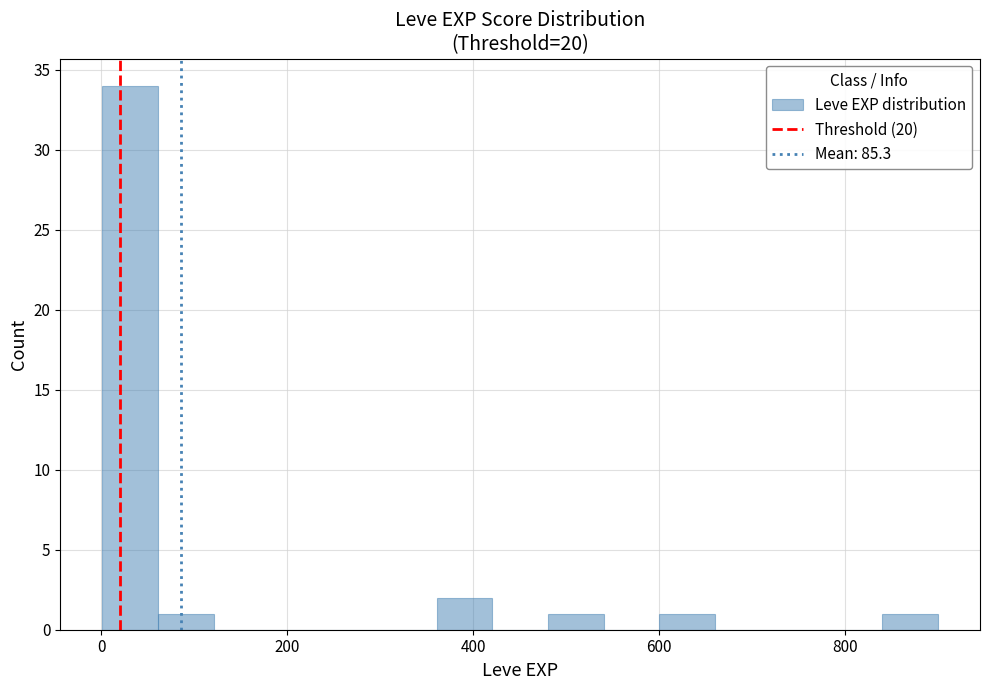

Around what value on the x-axis is the tallest bar? Give the approximate position of its centre, as read against the axis.

40